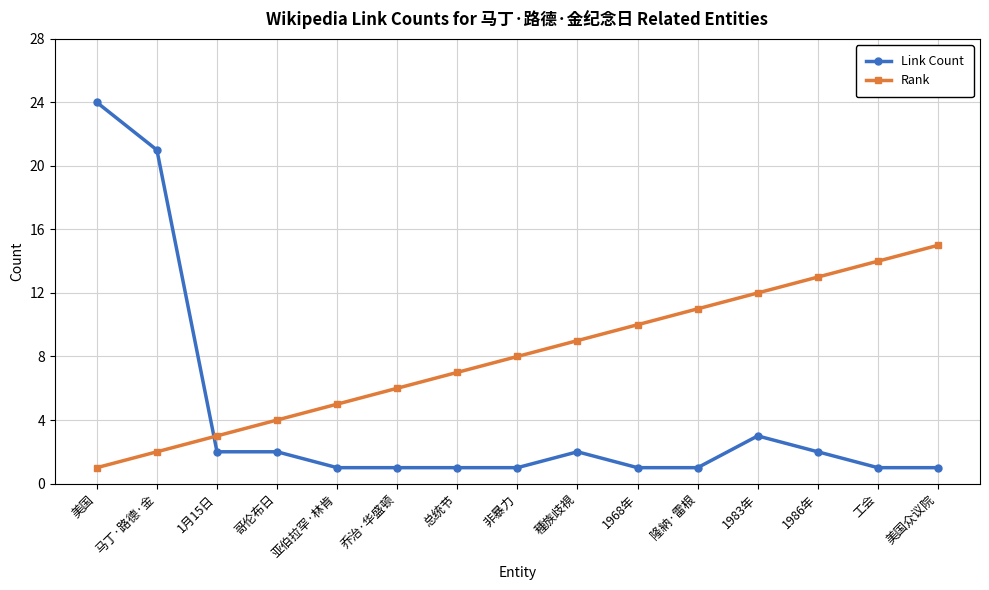

At which category is the sum across all series the highest?

美国